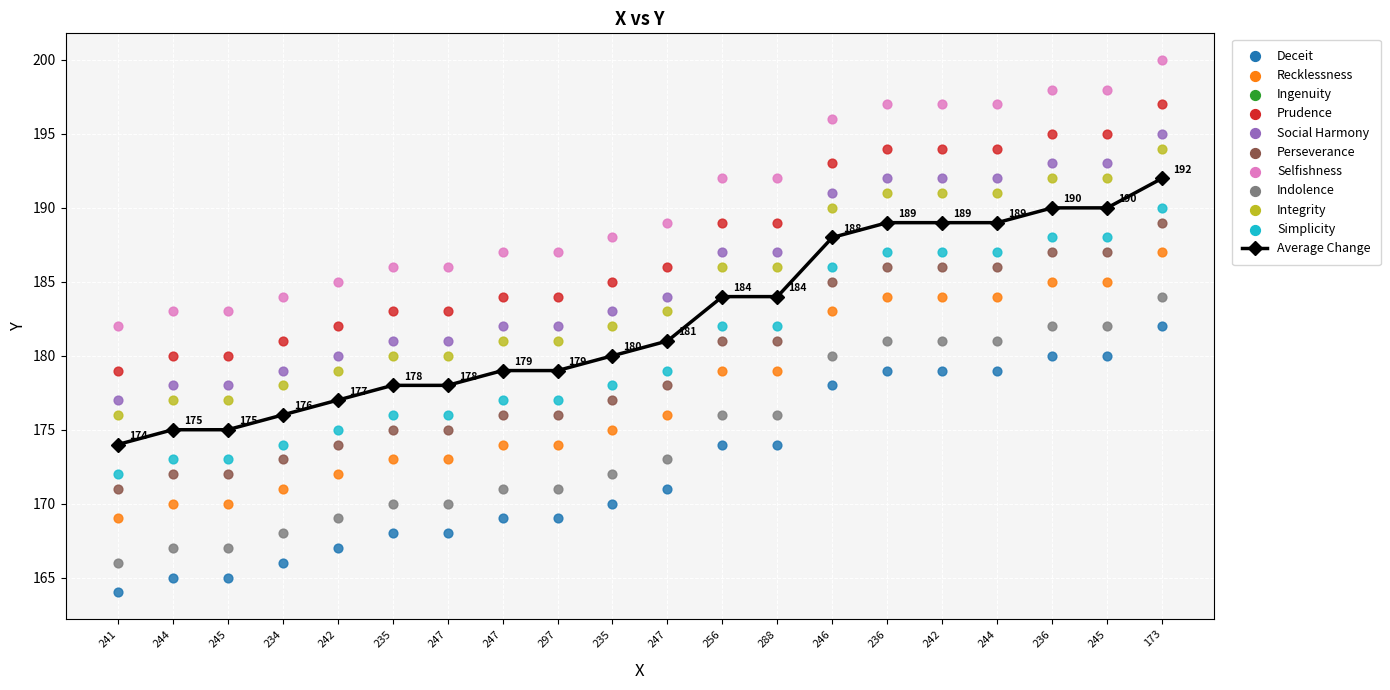

Which has a higher value, 235 or 244?

235